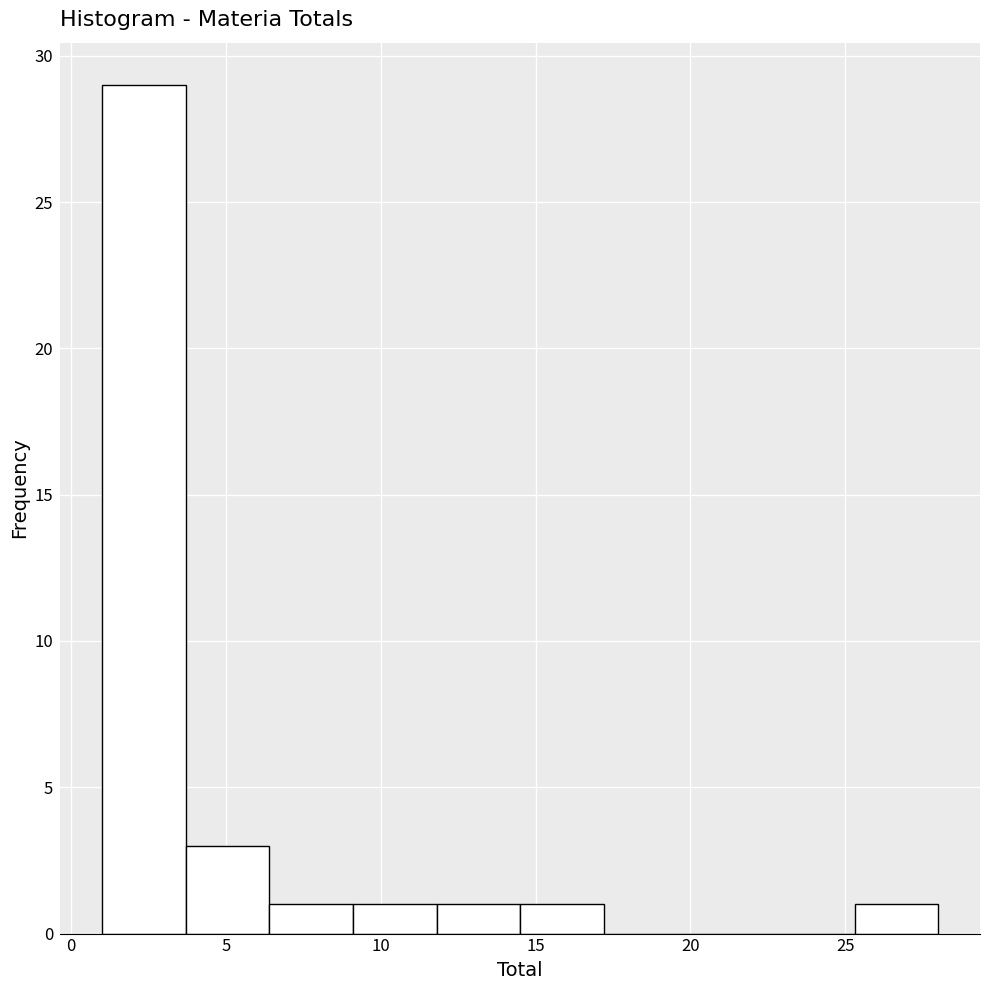

What is the height of the bar covering 11.8 to 14.5 on the x-axis? Neither the bar edges nor the heights are printed on the chart, so give them approximately, as read against the axes.

1